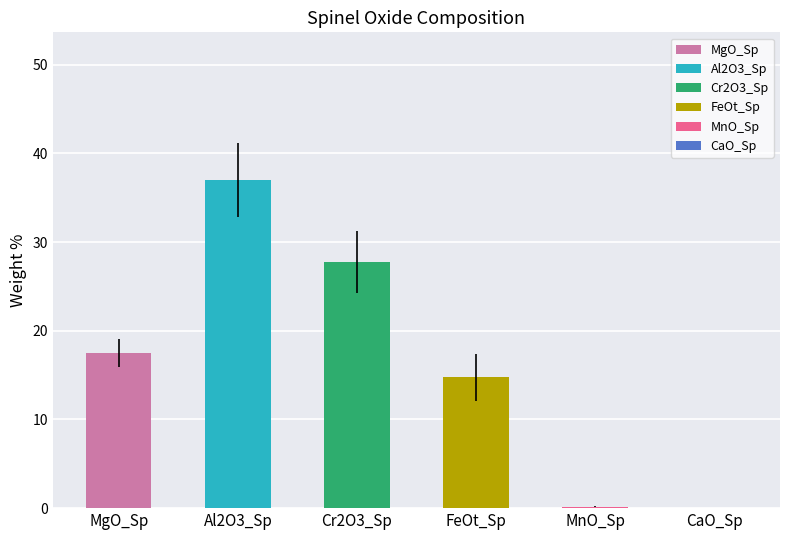

What is the approximate value at FeOt_Sp?

14.7